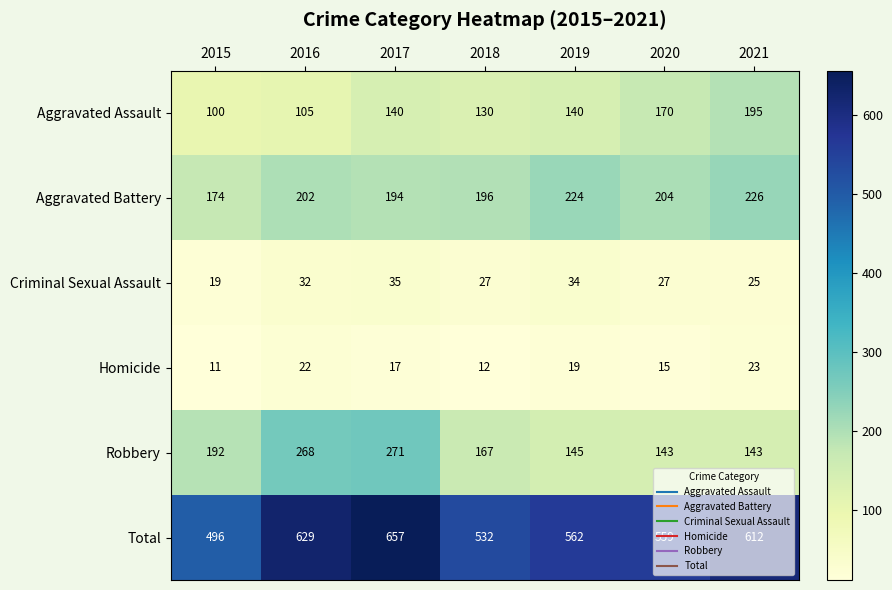

List the series in order of their peak value, lowest first.

Homicide, Criminal Sexual Assault, Aggravated Assault, Aggravated Battery, Robbery, Total